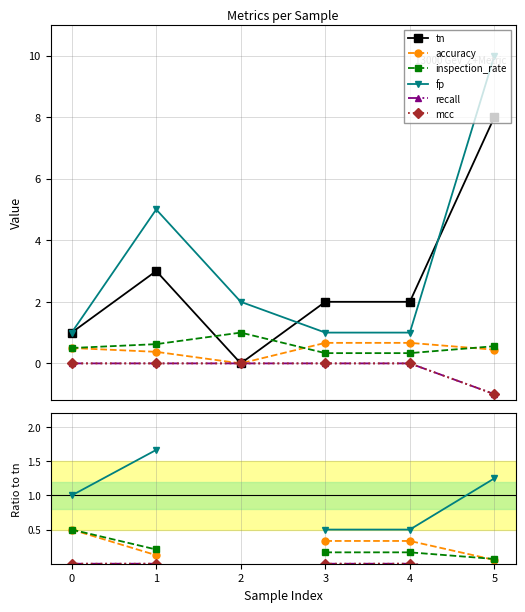

Between 1 and 4, which series saw the biggest shift?

fp